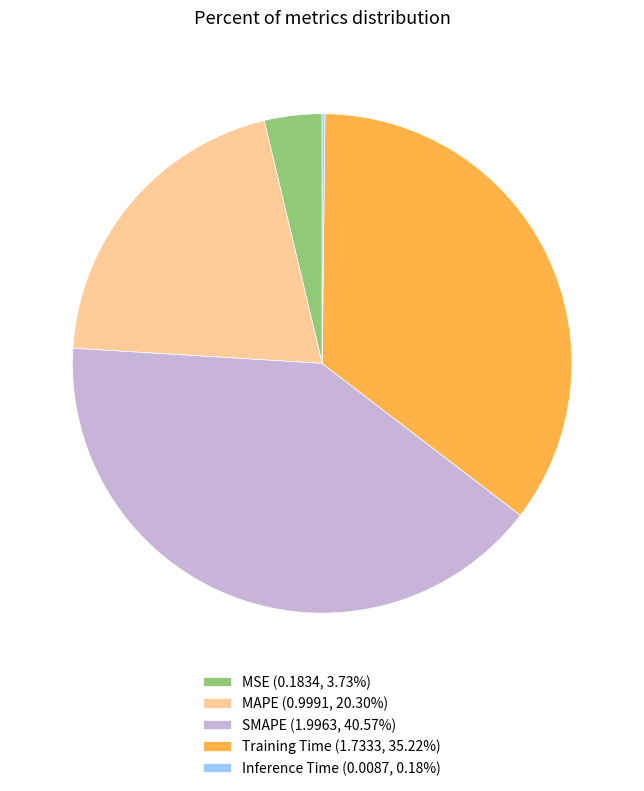

Is it true that MSE is 12% of the pie?

False